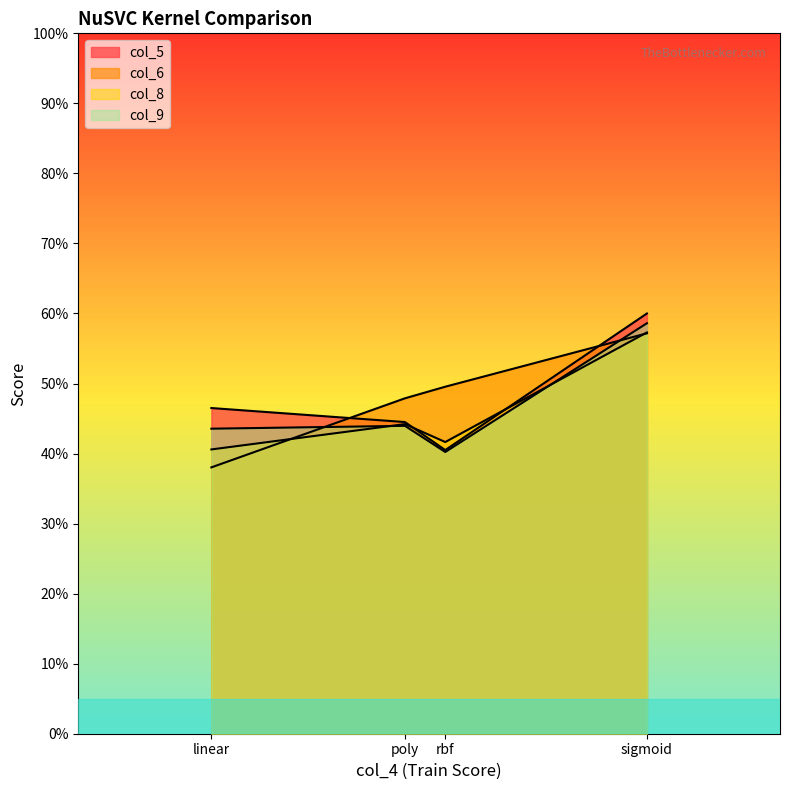

The col_6 series shows 0.5 at poly. True or false?

True